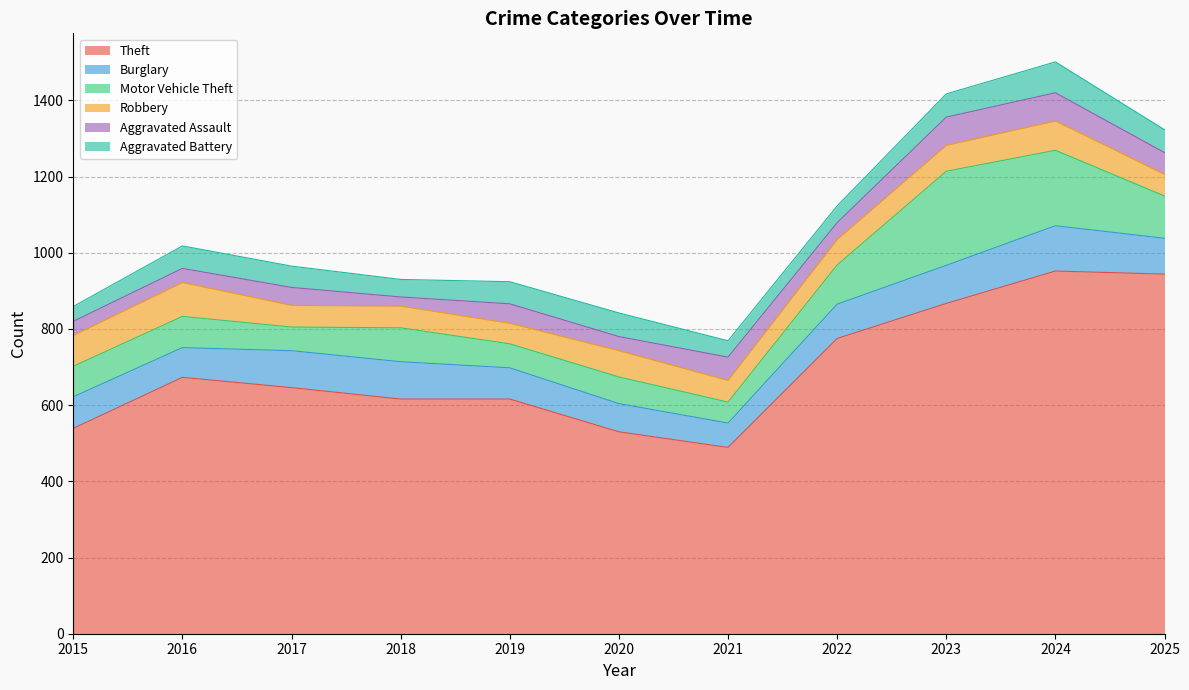

Rank the categories by Aggravated Battery value from lowest to highest.

2015, 2021, 2022, 2018, 2017, 2019, 2016, 2025, 2023, 2020, 2024